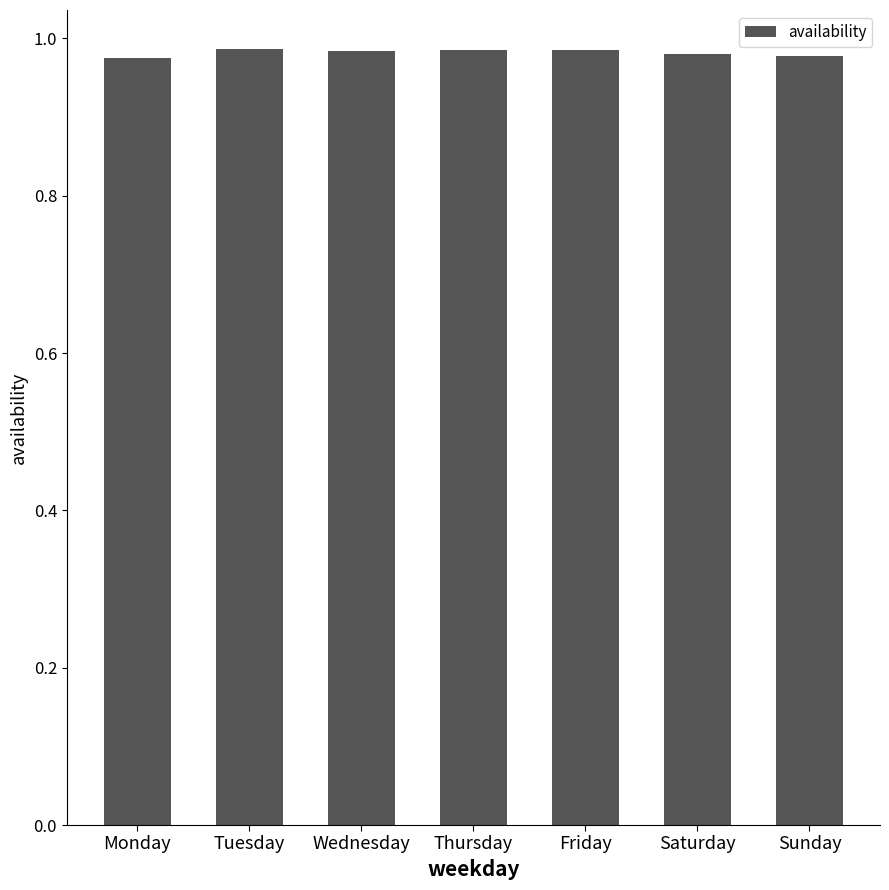

How many values are between 0 and 1?

7